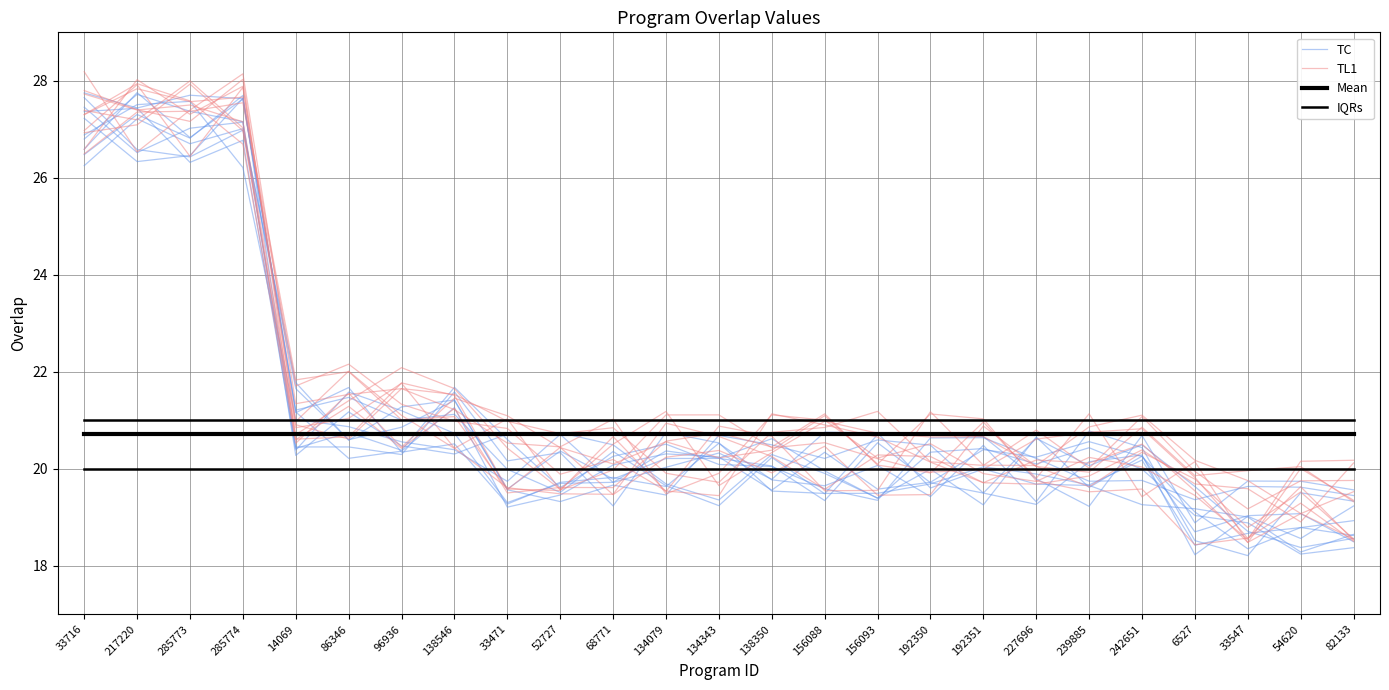

Is it true that TL1 equals 19.9 at 6527?

True